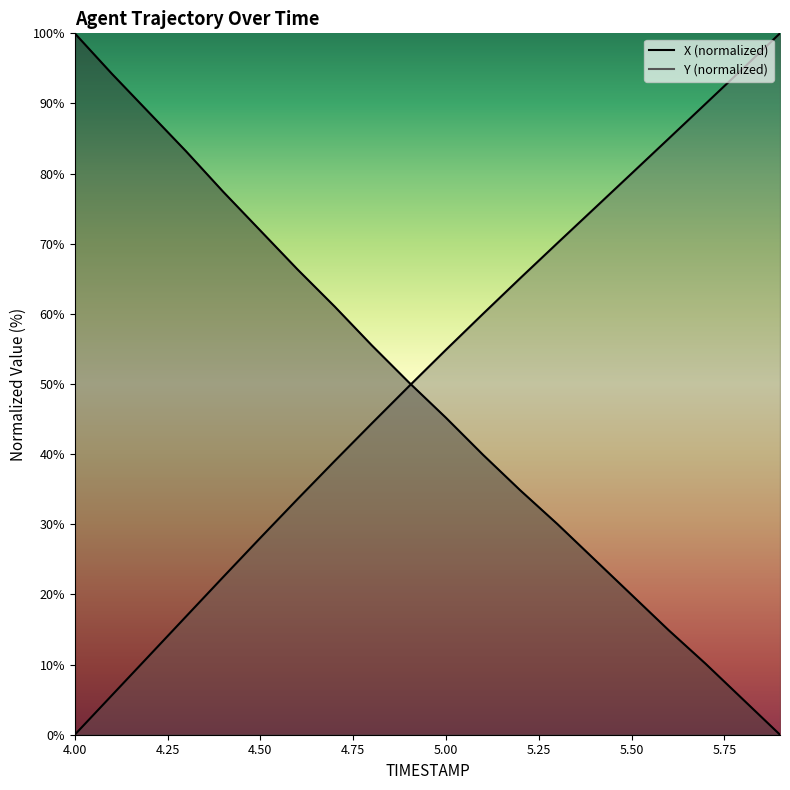

Between 5.2 and 4.5, which is larger?

4.5